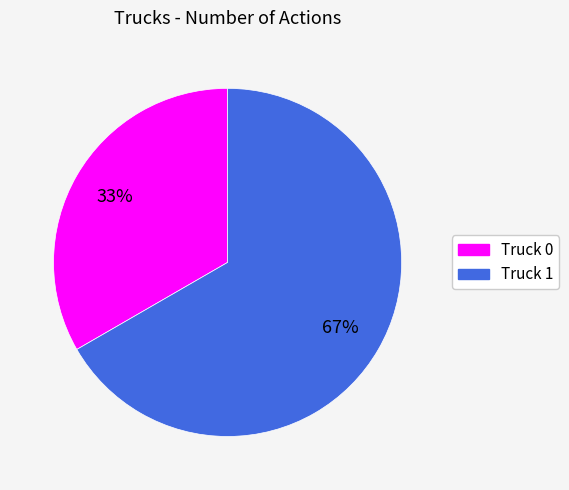

To the nearest percent, what is the combined percentage of Truck 0 and Truck 1?

100%